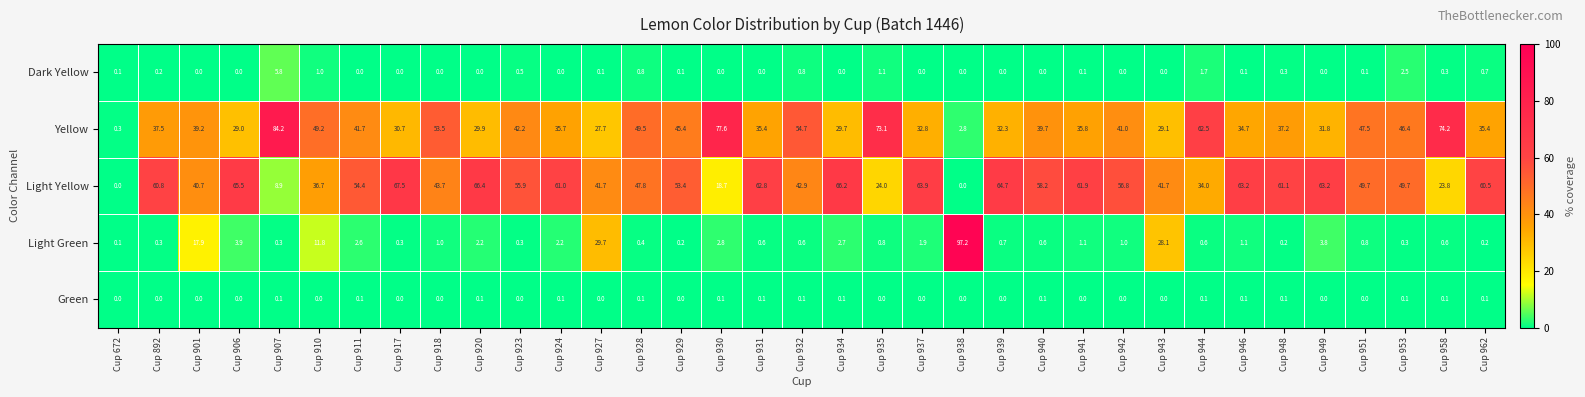

The Light Yellow series shows 64.7 at Cup 939. True or false?

True